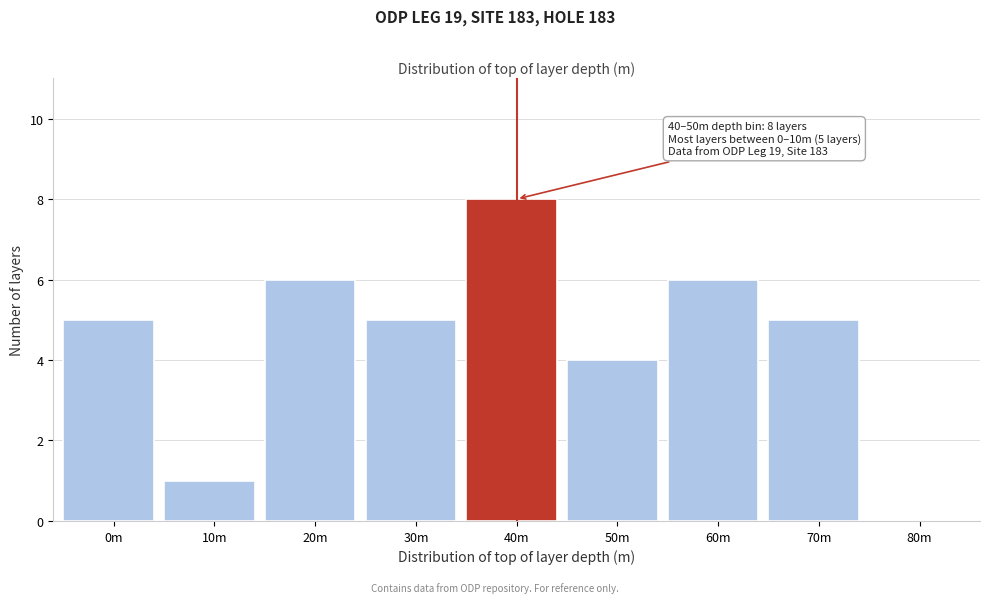

Reading right to left, what are all the values shown in this chart?

80m=0	70m=5	60m=6	50m=4	40m=8	30m=5	20m=6	10m=1	0m=5